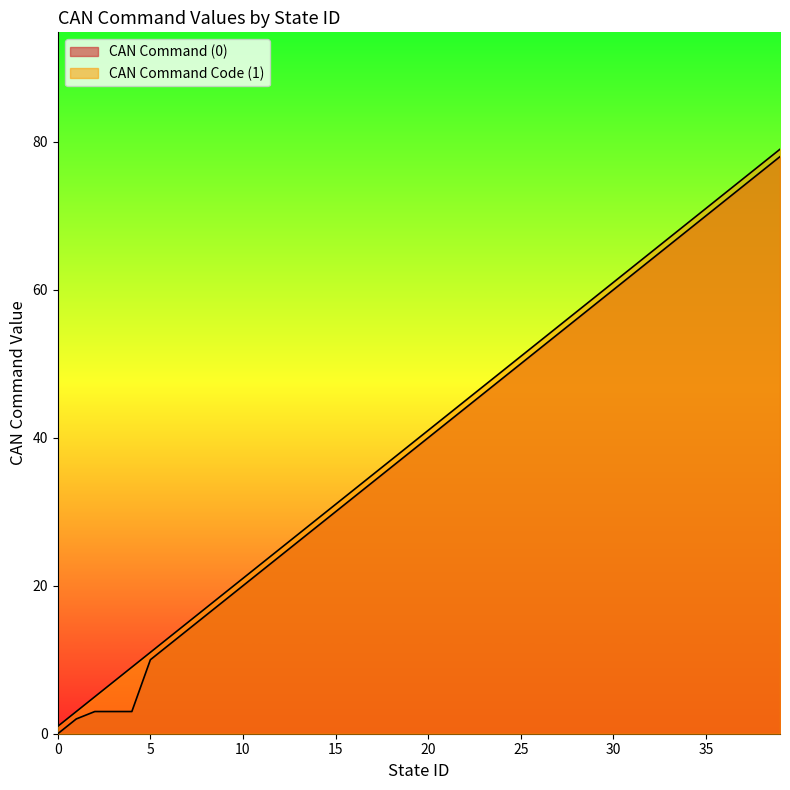

Reading left to right, list all the values displayed in this chart.

CAN Command (0): 0=0	1=2	2=3	3=3	4=3	5=10	6=12	7=14	8=16	9=18	10=20	11=22	12=24	13=26	14=28	15=30	16=32	17=34	18=36	19=38	20=40	21=42	22=44	23=46	24=48	25=50	26=52	27=54	28=56	29=58	30=60	31=62	32=64	33=66	34=68	35=70	36=72	37=74	38=76	39=78
CAN Command Code (1): 0=1	1=3	2=5	3=7	4=9	5=11	6=13	7=15	8=17	9=19	10=21	11=23	12=25	13=27	14=29	15=31	16=33	17=35	18=37	19=39	20=41	21=43	22=45	23=47	24=49	25=51	26=53	27=55	28=57	29=59	30=61	31=63	32=65	33=67	34=69	35=71	36=73	37=75	38=77	39=79